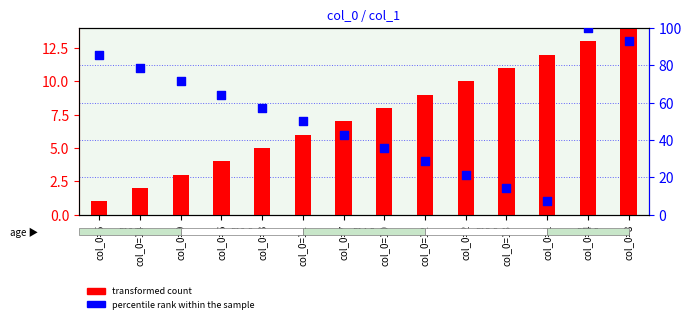

Which series has the largest Y range (max minus min)?

percentile rank within the sample